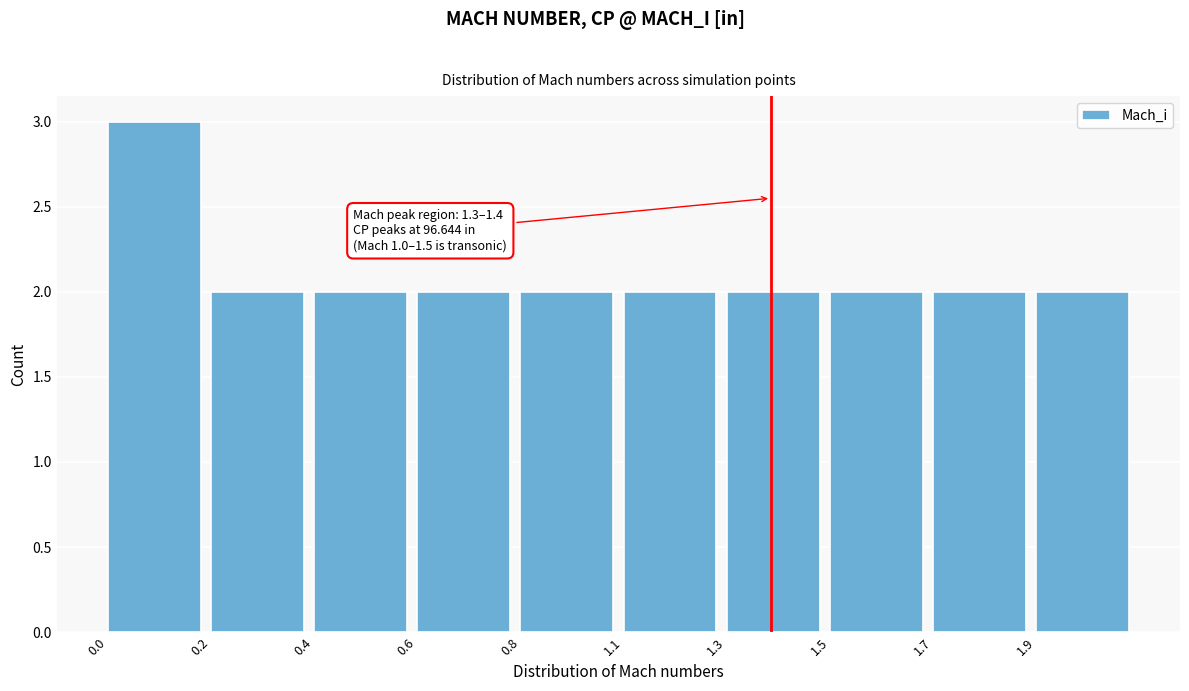

Reading right to left, transcribe all the data shown in this chart.

2	2	2	2	2	2	2	2	2	3